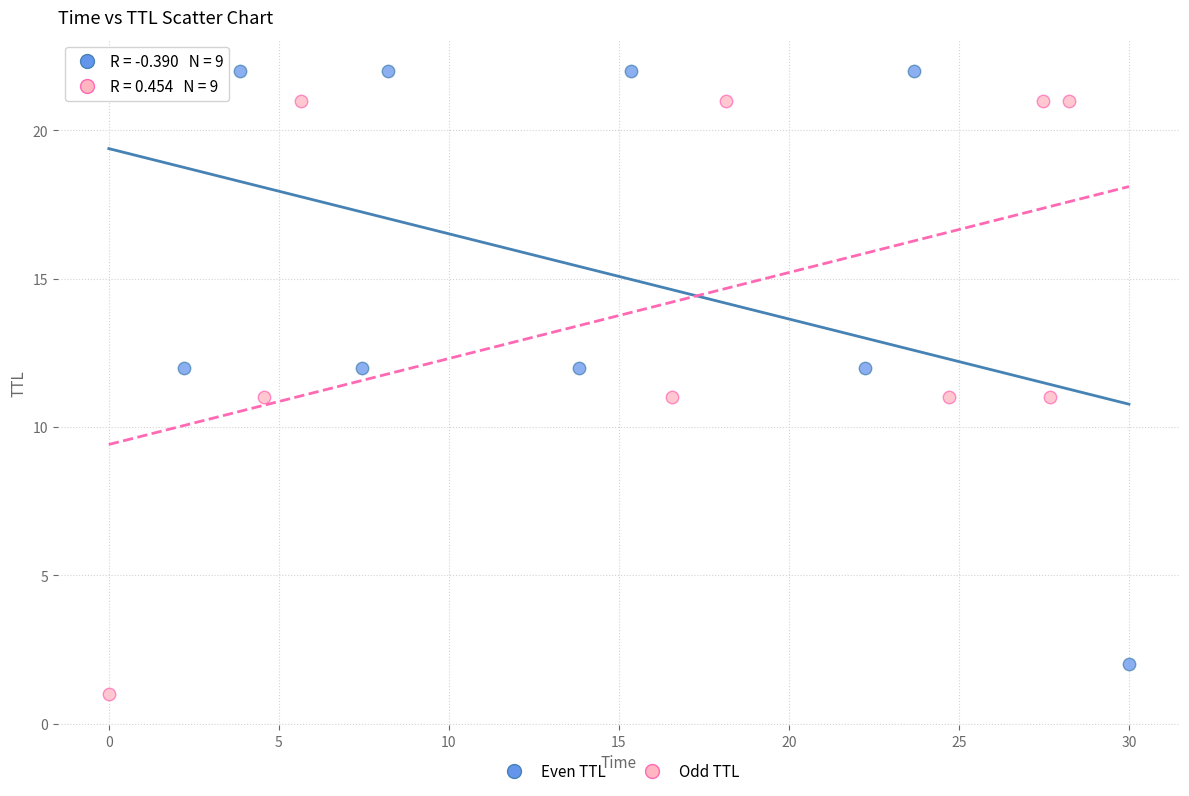

Which series contains the lowest Y value?

Odd TTL